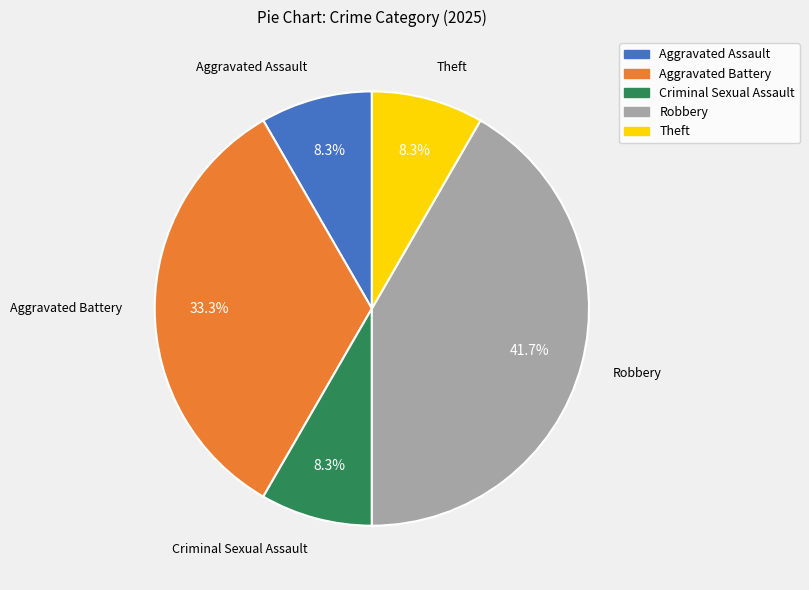

What percentage is the Robbery slice, to the nearest percent?

42%